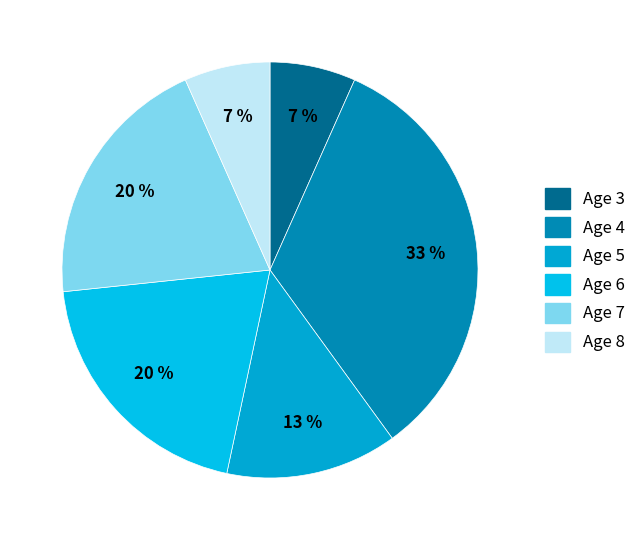

Which slice is the smallest?

Age 3